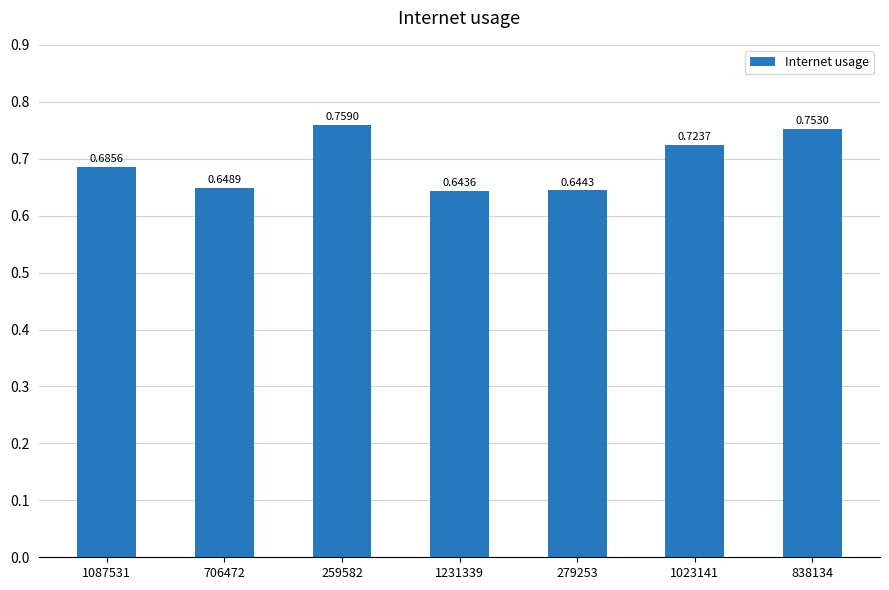

At which label is the value closest to 0?

1231339